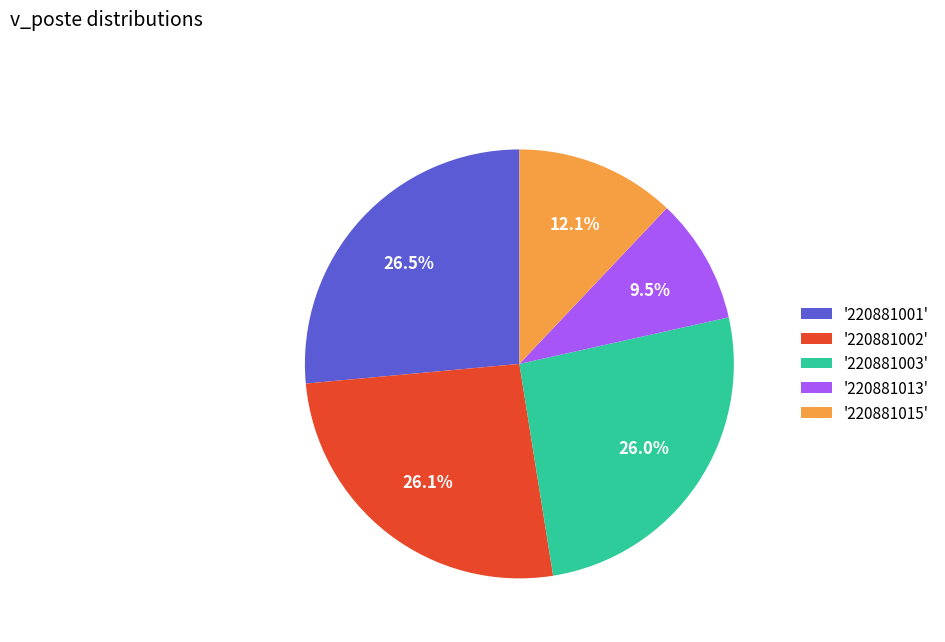

What is the ratio of the value at '220881015' to the value at '220881002'?

0.5